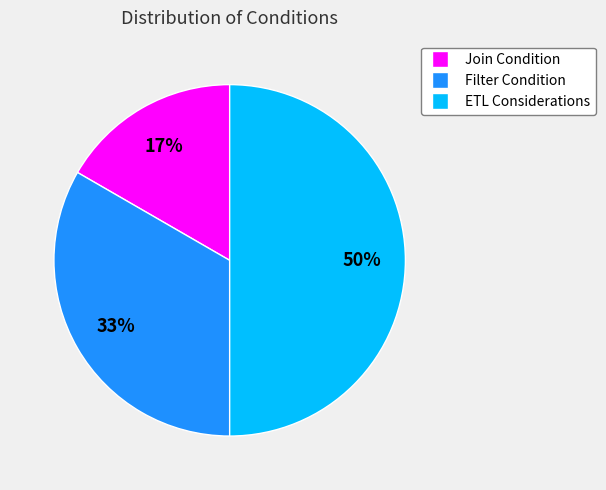

To the nearest percent, what portion does Filter Condition represent?

33%